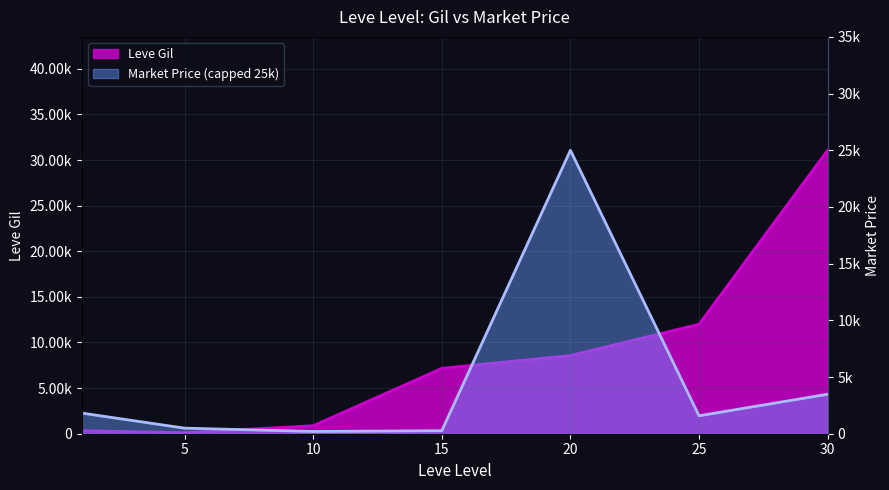

Reading right to left, transcribe all the data shown in this chart.

30=3483	25=1582	20=25000	15=267	10=200	5=491	1=1820